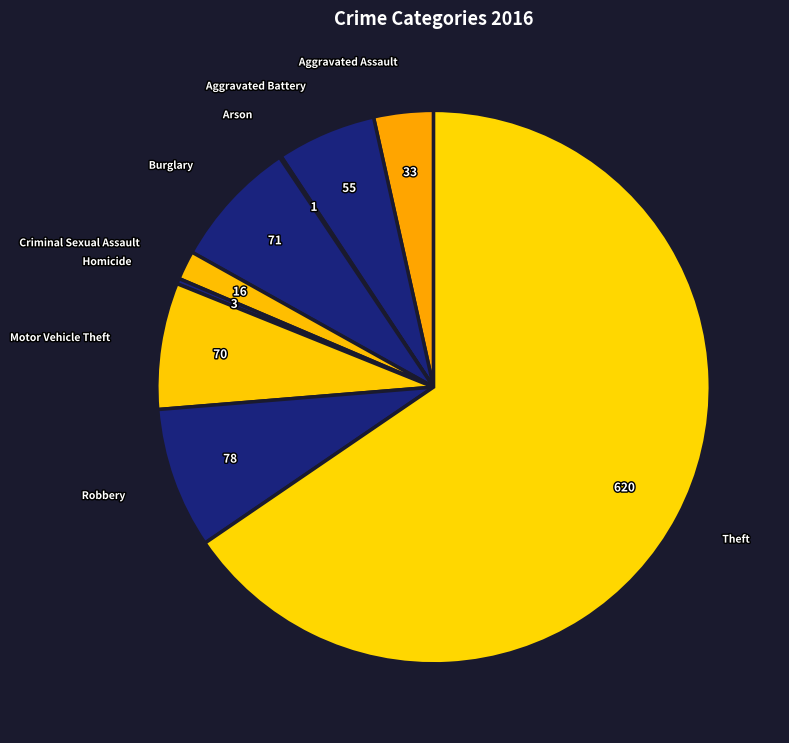

What is the ratio of the value at Theft to the value at Motor Vehicle Theft?

8.9